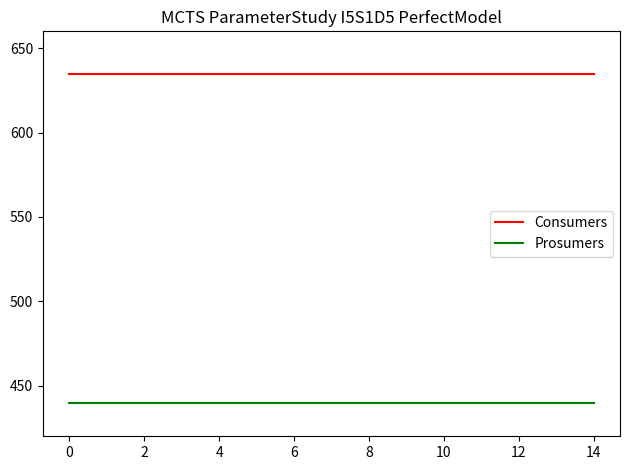

Rank the series by their average value, from lowest to highest.

Prosumers, Consumers